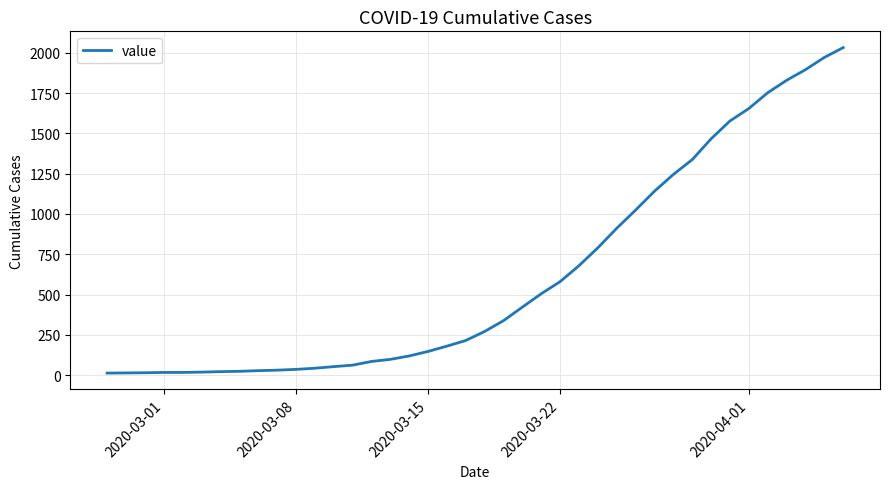

How many categories are shown in the chart?

40